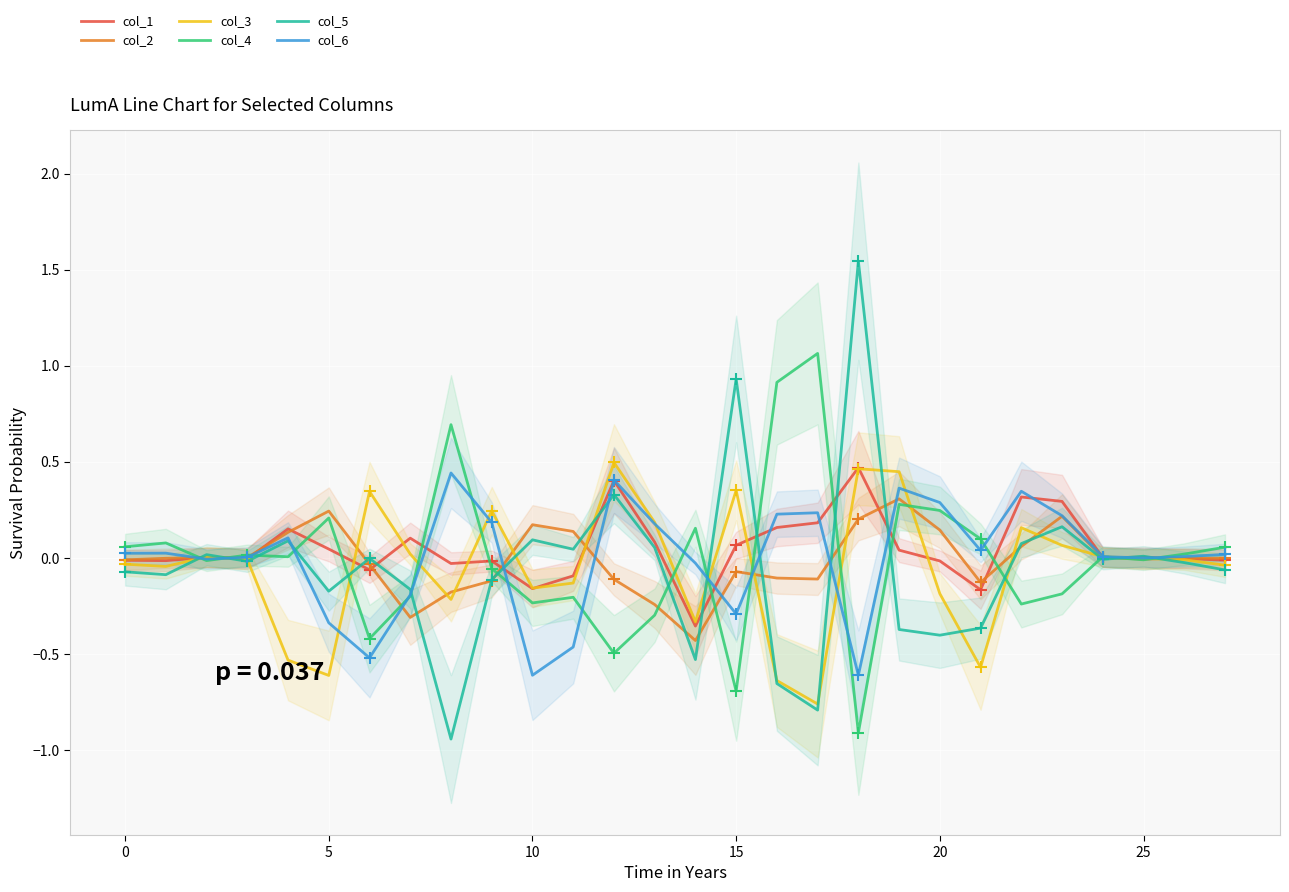

At which category is the sum across all series the highest?

18